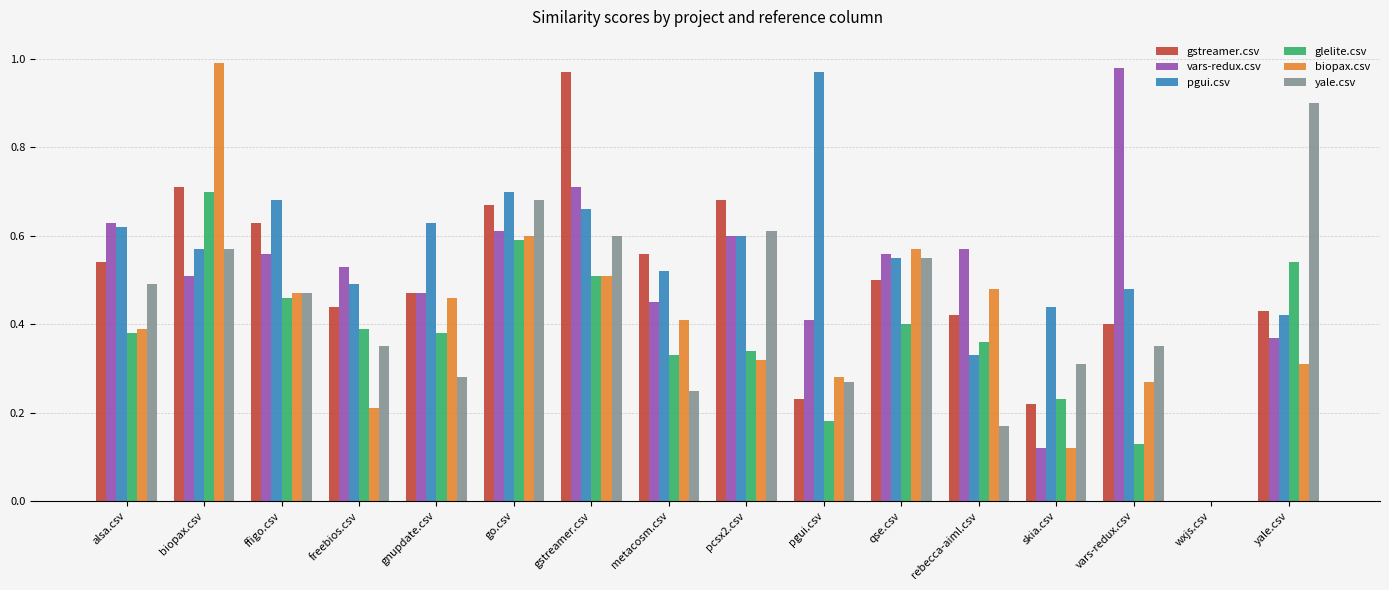

Count the number of data series in this chart.

6